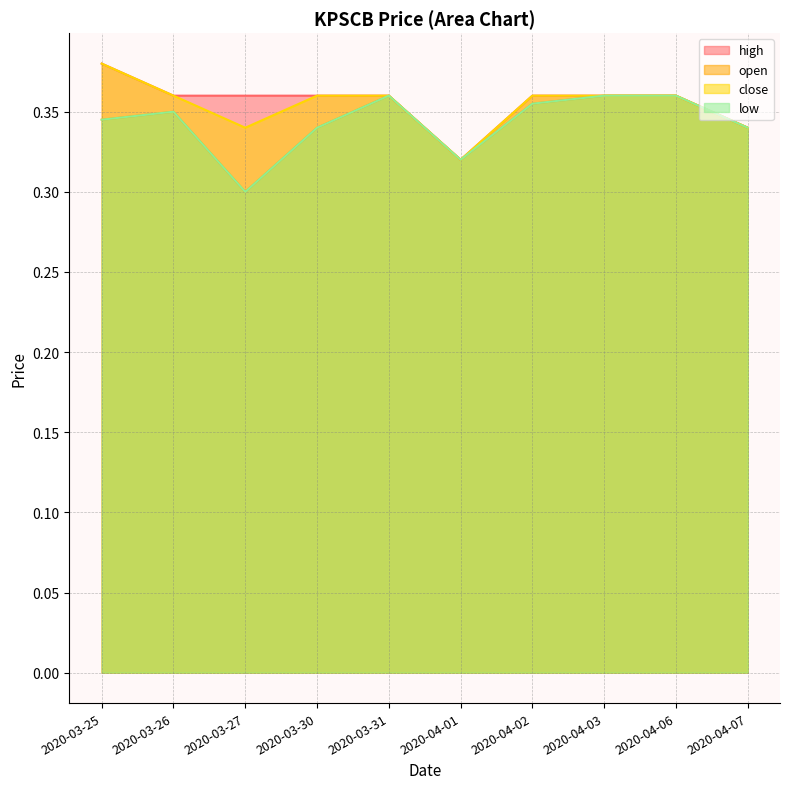

At which category is the sum across all series the highest?

2020-03-25